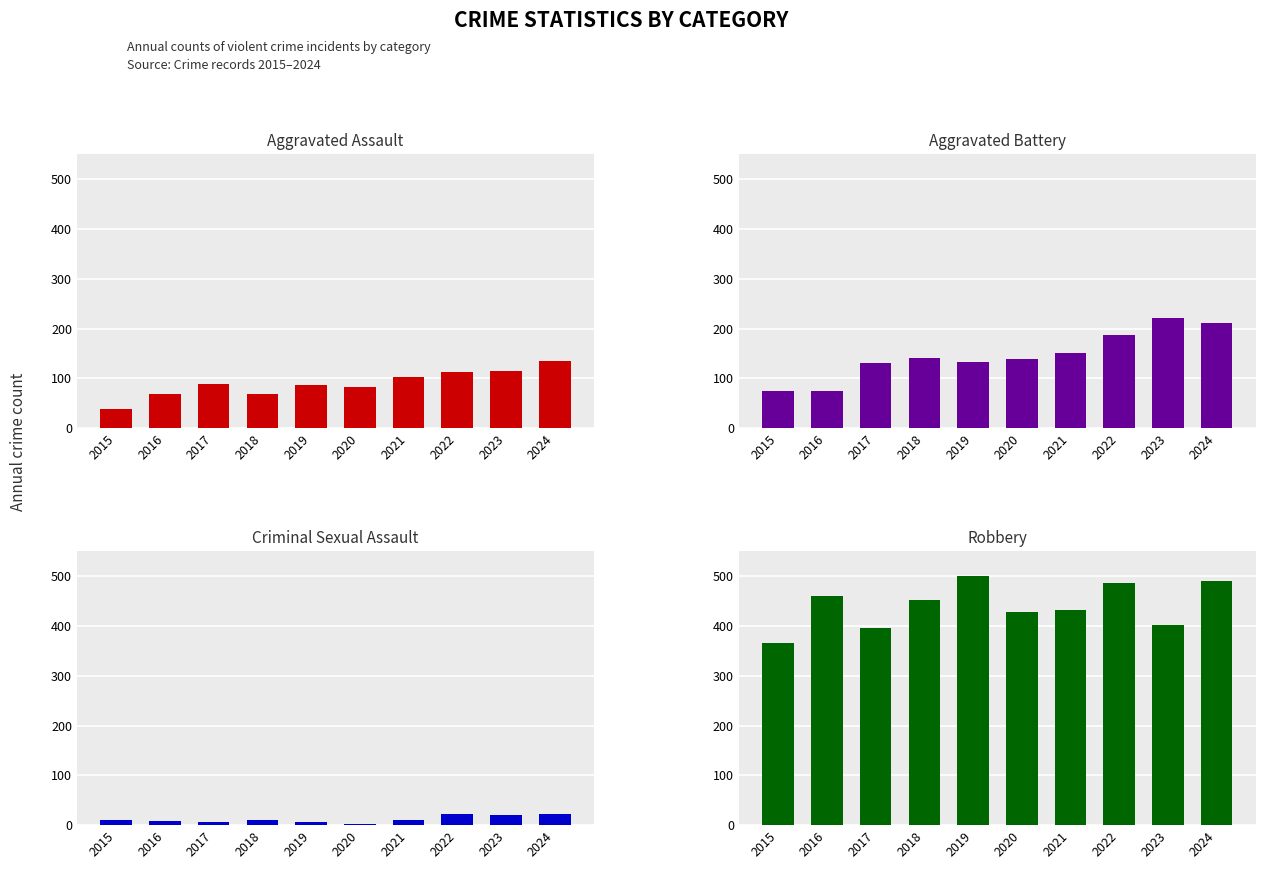

Is it true that Aggravated Assault equals 87 at 2019?

True